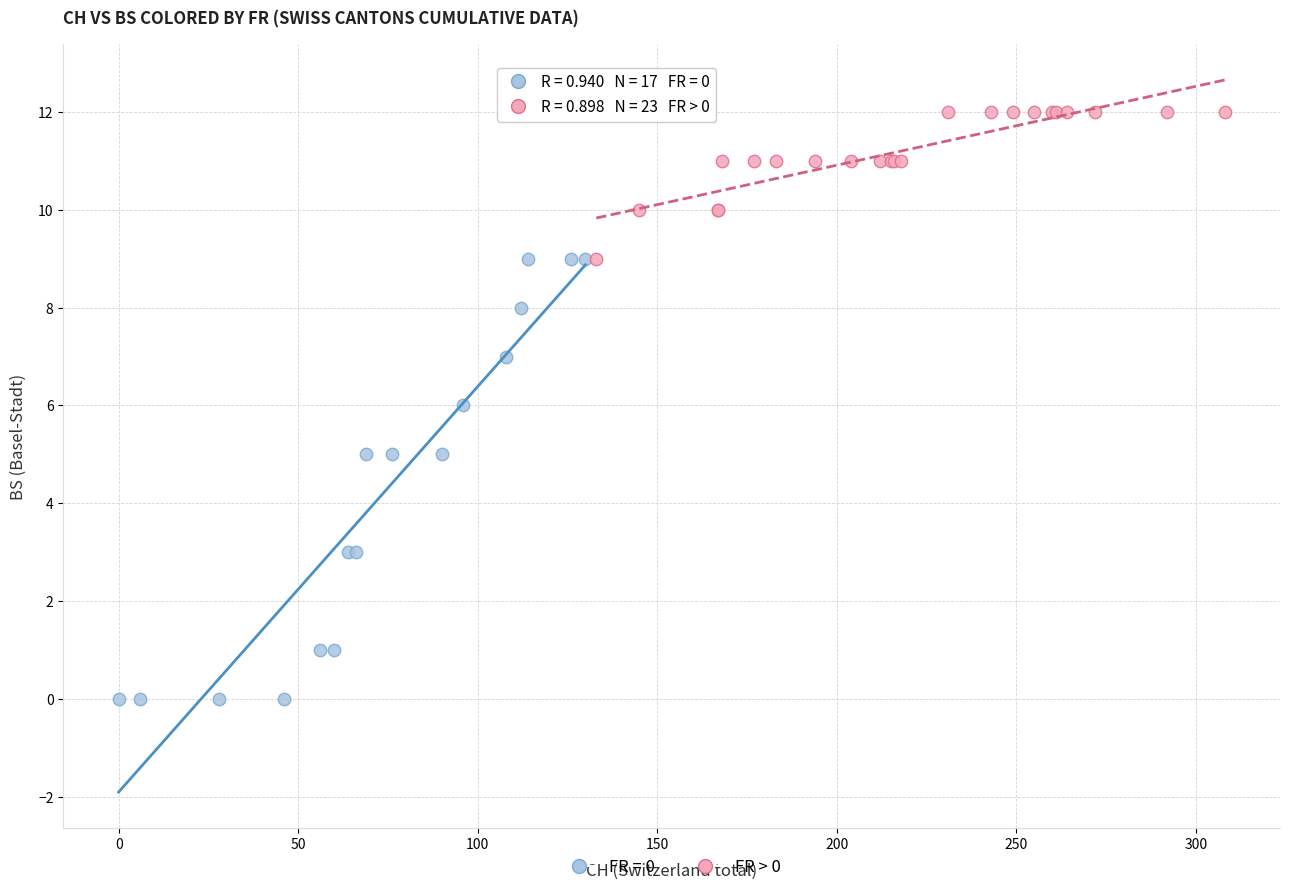

Which series contains the lowest Y value?

FR = 0